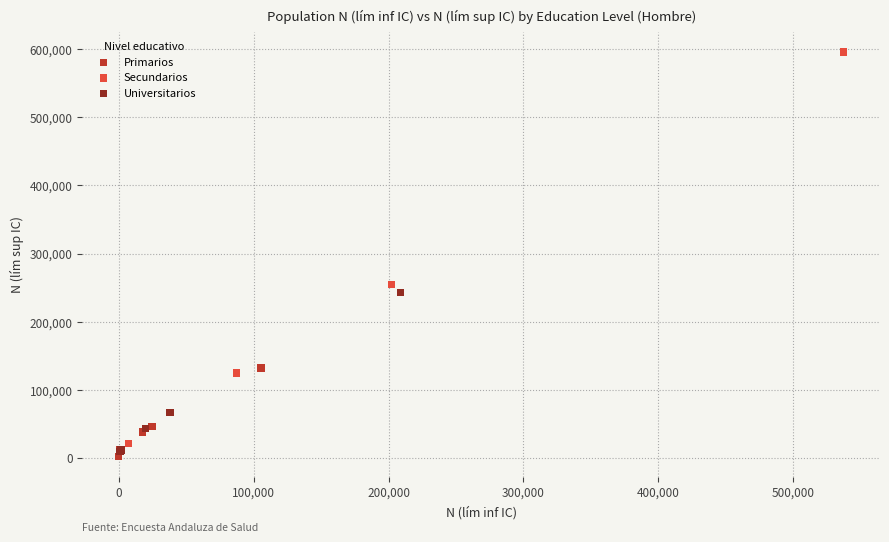

Which series contains the highest Y value?

Secundarios